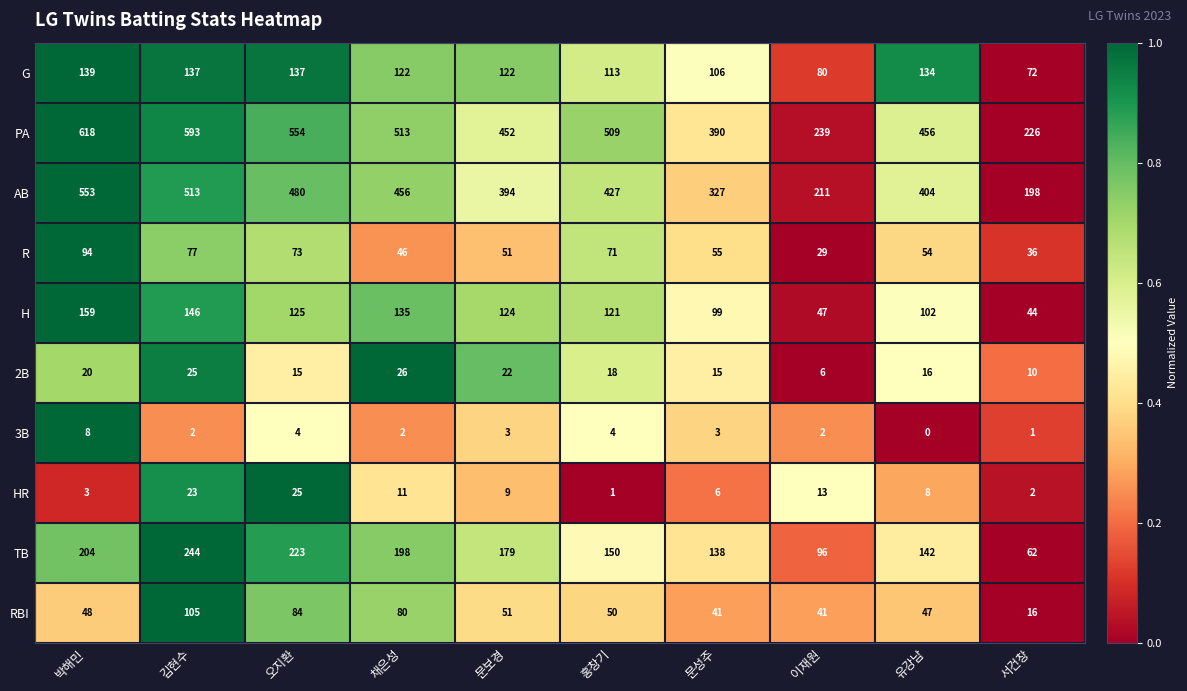

What value does the H series have at 유강남, to the nearest 50?

100